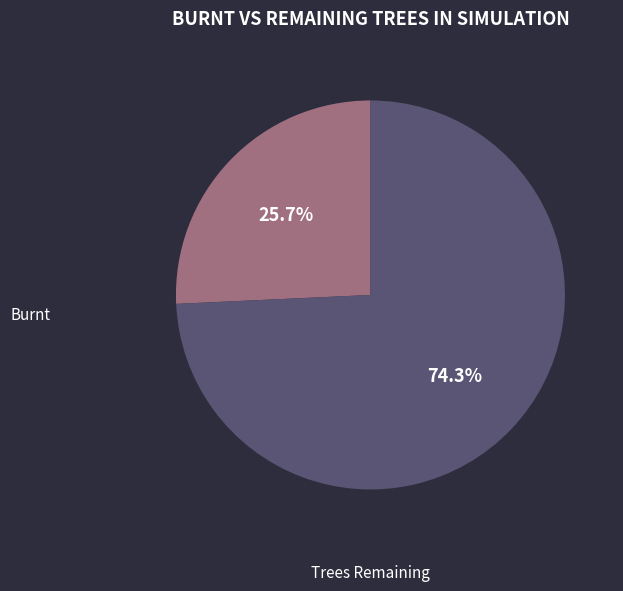

Is there any slice that represents more than half of the pie?

Yes